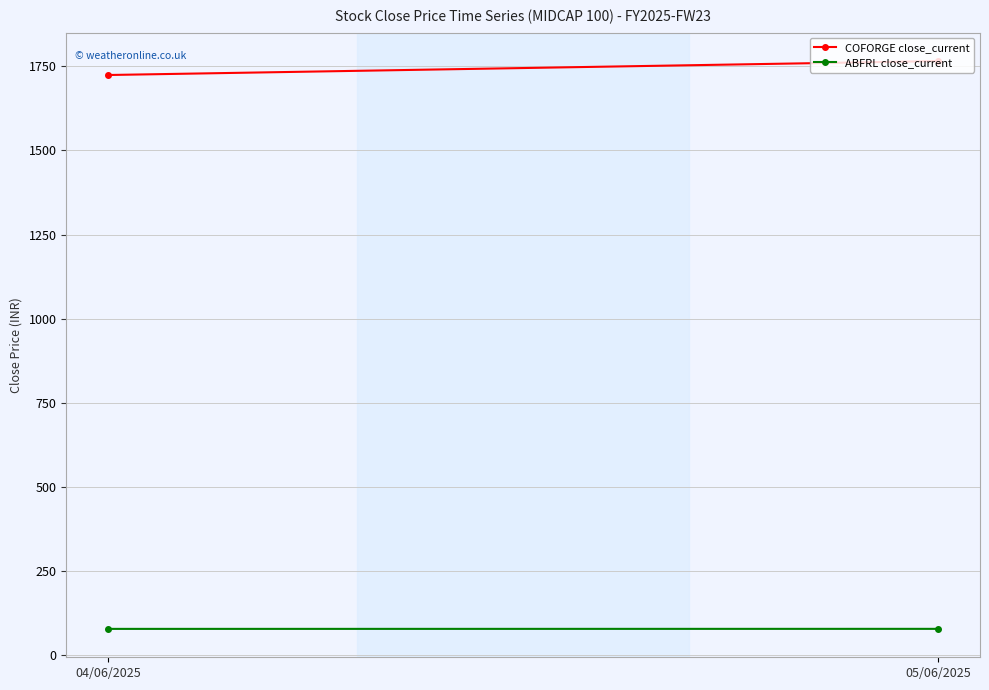

What is the average value of the COFORGE close_current series?

1745.2